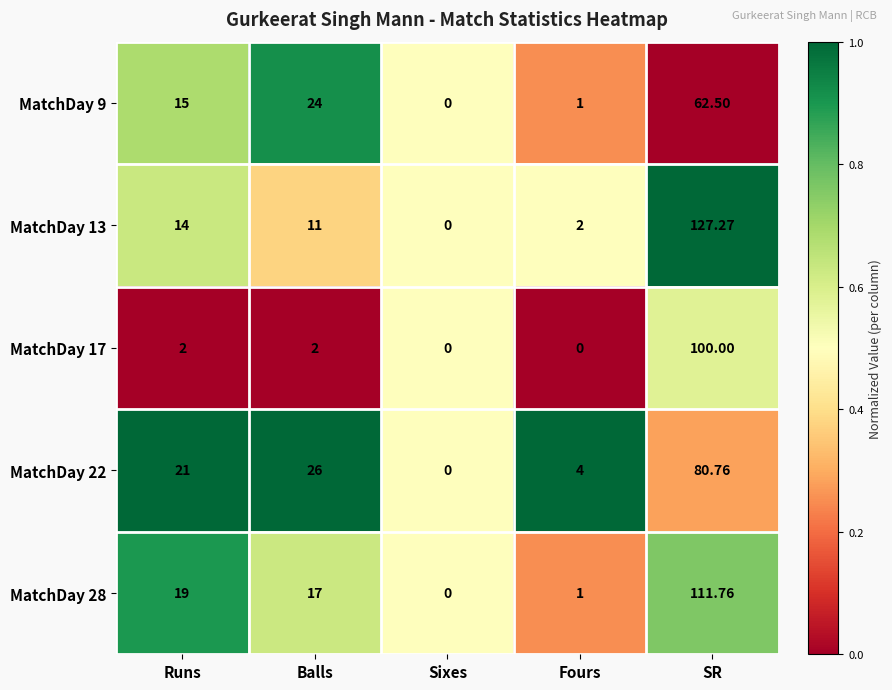

List the labels in order of MatchDay 9 value, largest first.

SR, Balls, Runs, Fours, Sixes